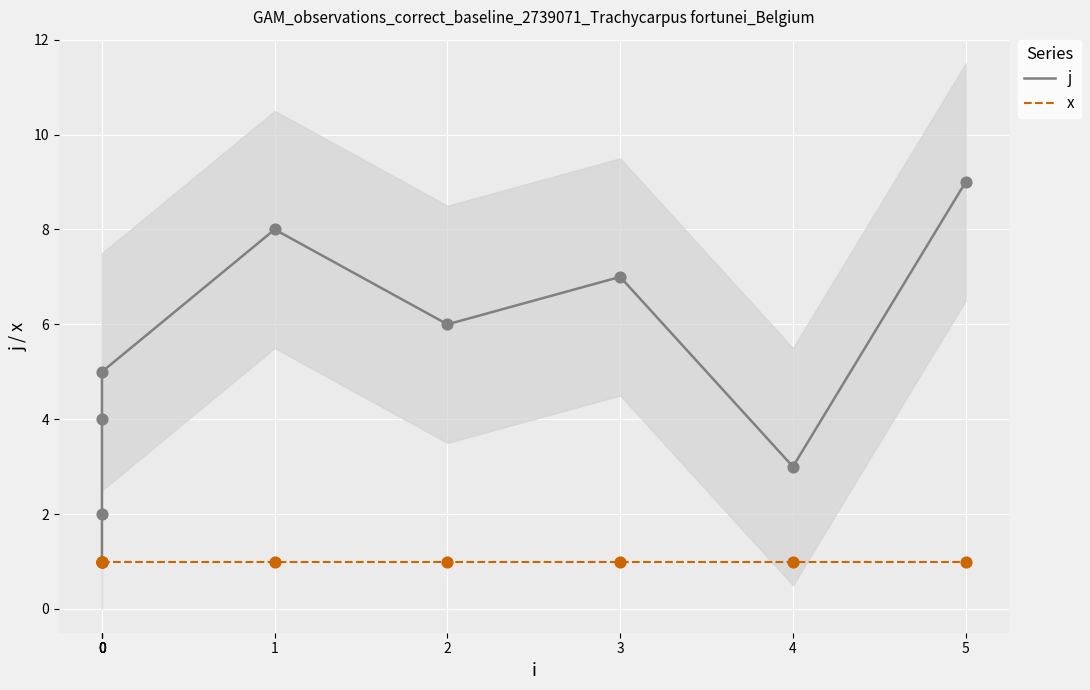

Which series reaches the maximum Y coordinate?

j